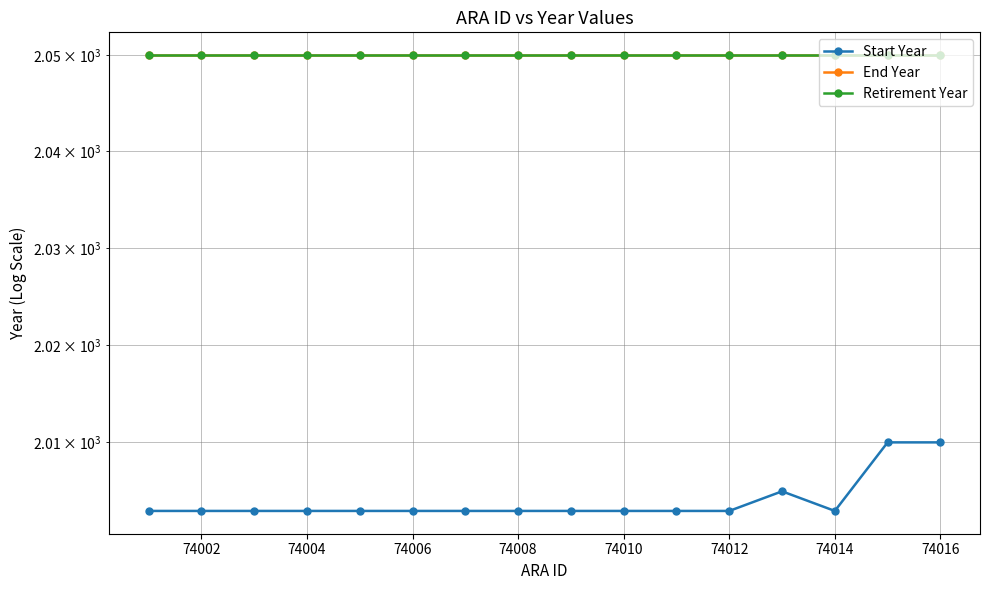

The End Year series shows 3599 at 74016. True or false?

False